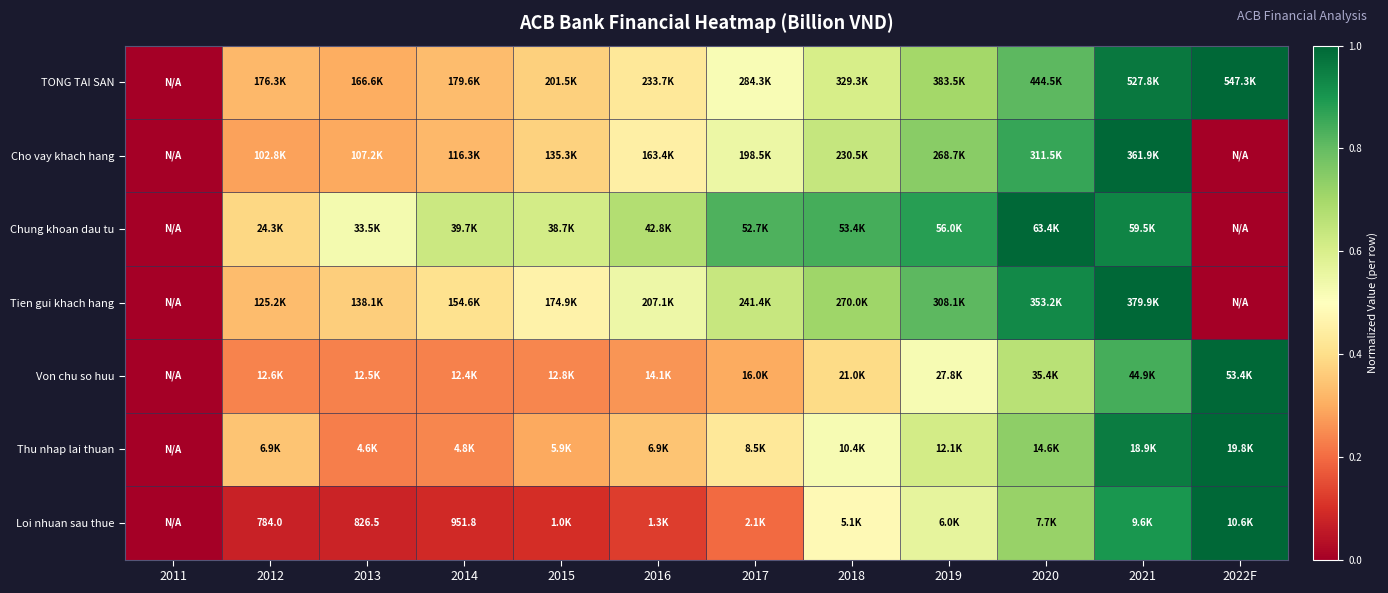

Where is Von chu so huu nearest to the value 0?

2011